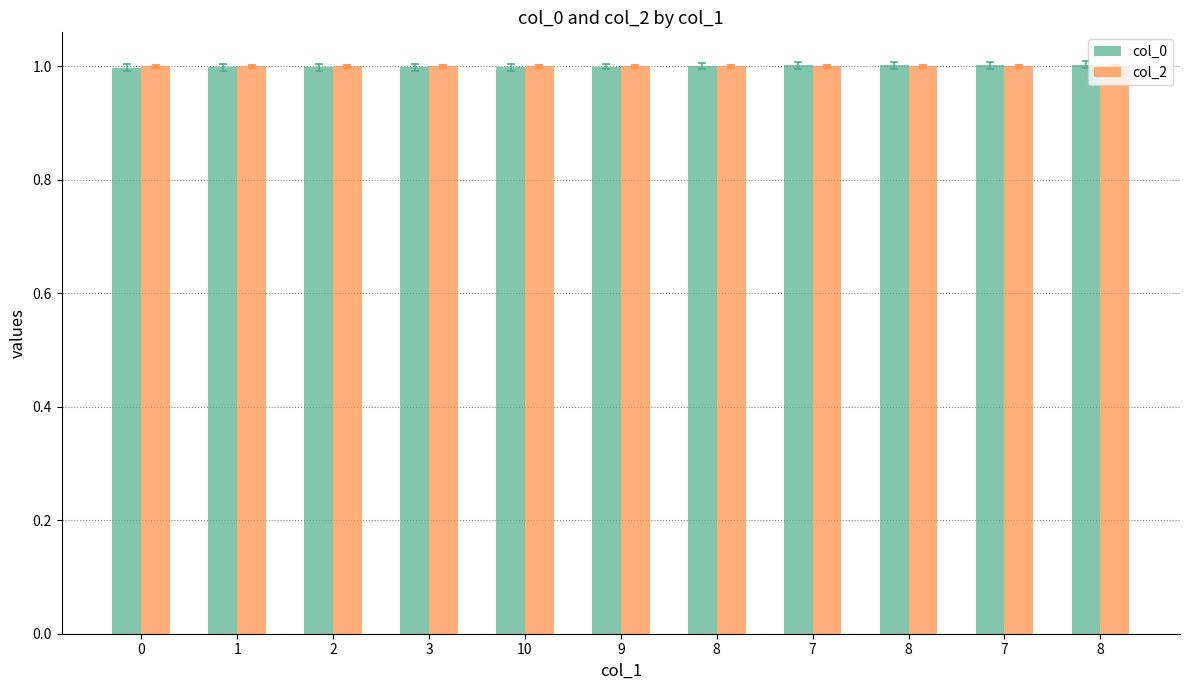

What is the maximum value shown in the chart?

1.0